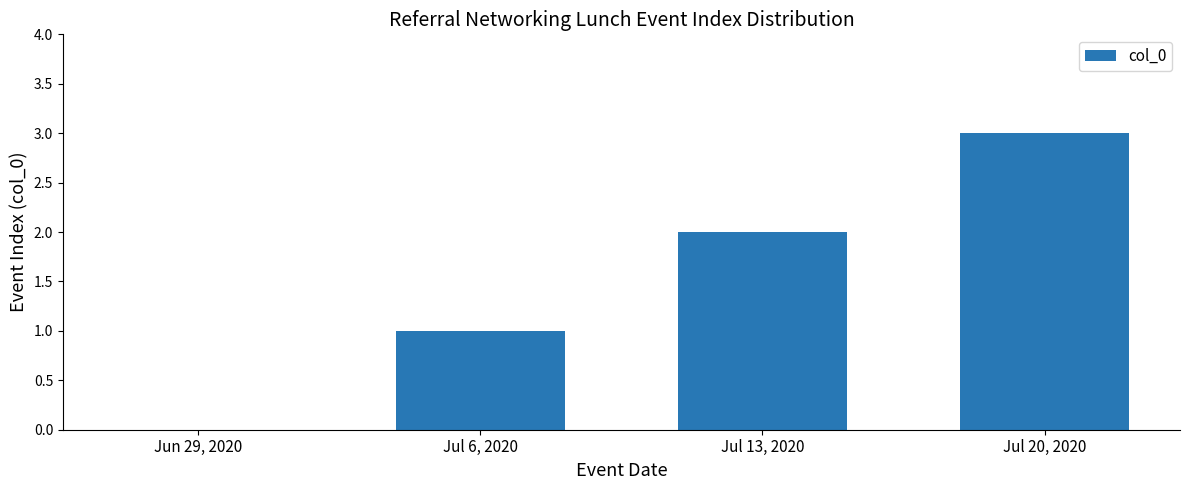

Are the bars grouped side by side (vs. stacked)?

No